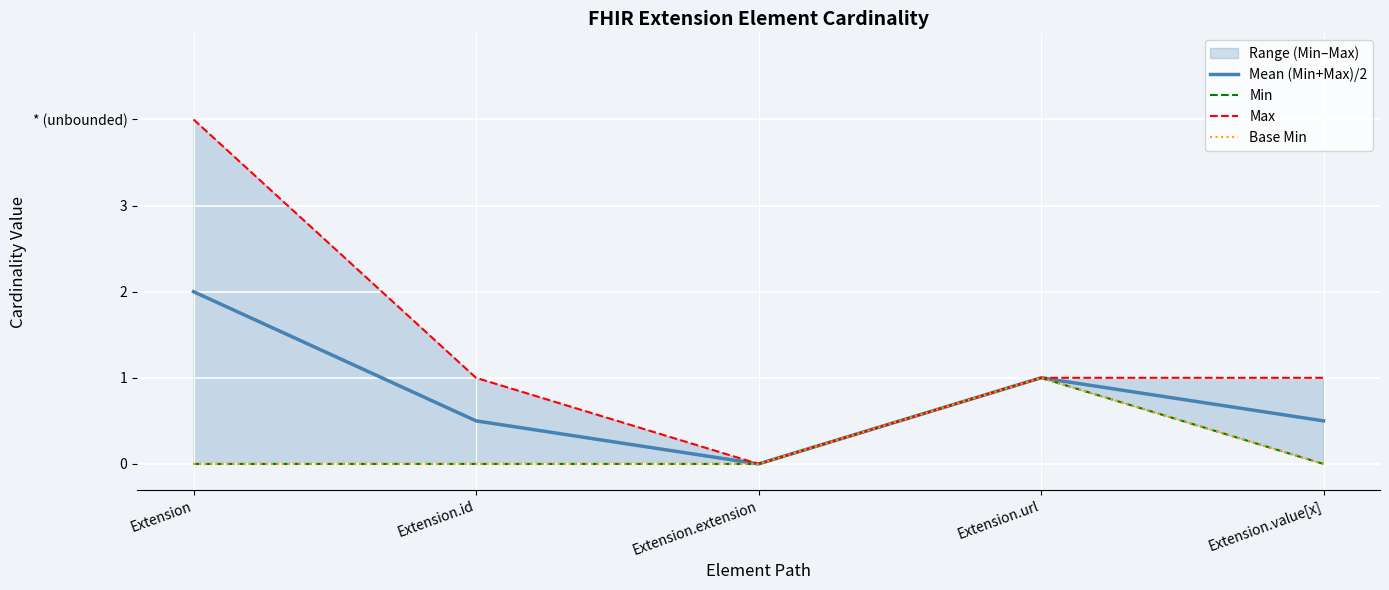

How many data points in Mean (Min+Max)/2 are above 0?

4